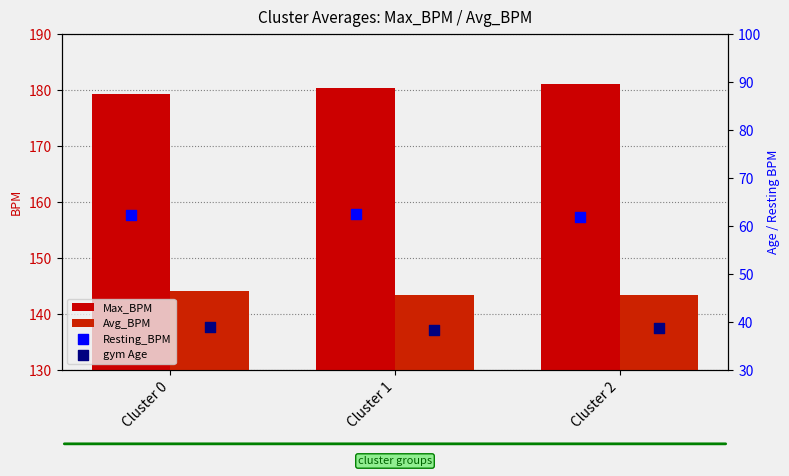

What is the total value across all series at Cluster 2?

424.8